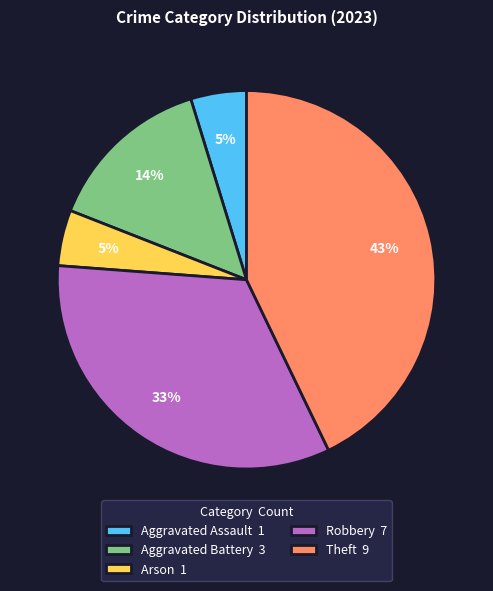

To the nearest percent, what is the average slice percentage?

20%